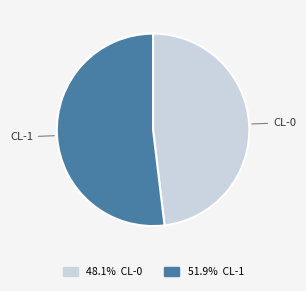

Is there any slice that represents more than half of the pie?

Yes